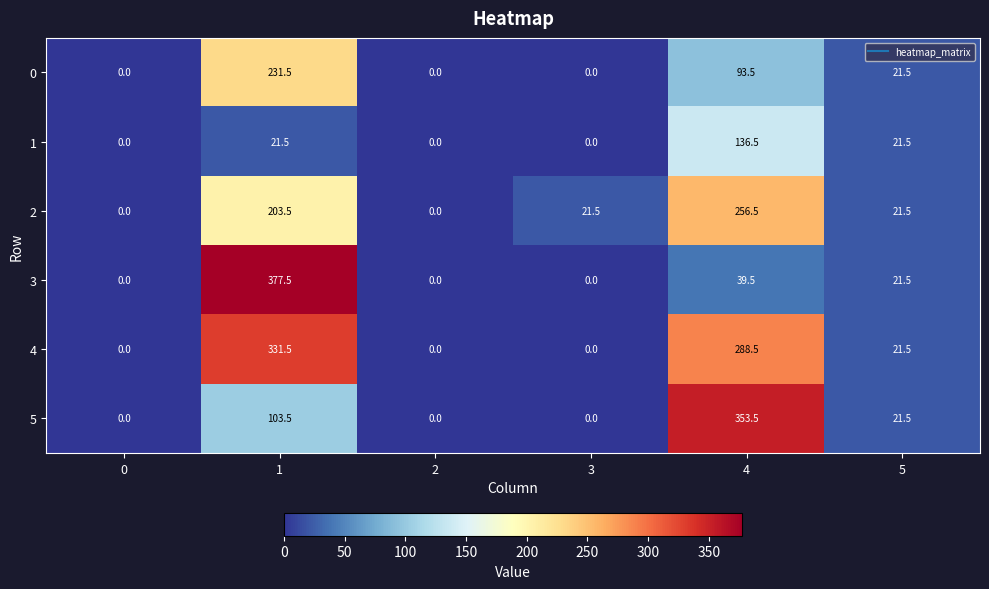

At which category is the sum across all series the highest?

1